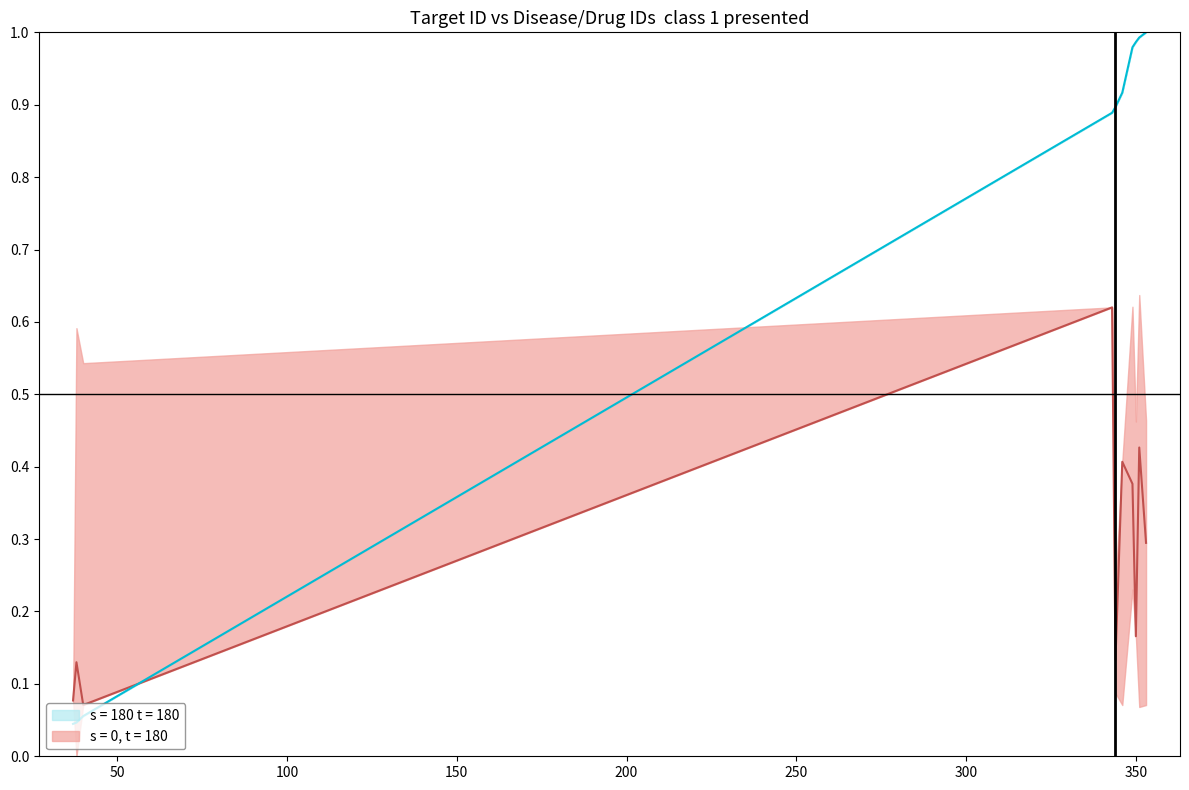

The value of s = 0, t = 180 at 40 is 0.1. True or false?

True